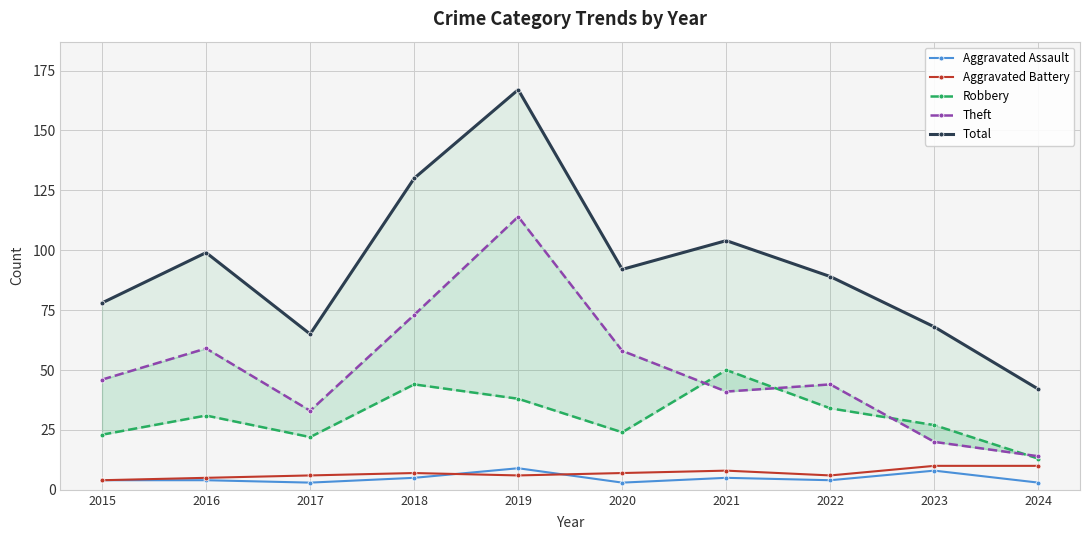

What is the highest value of the Aggravated Battery series?

10